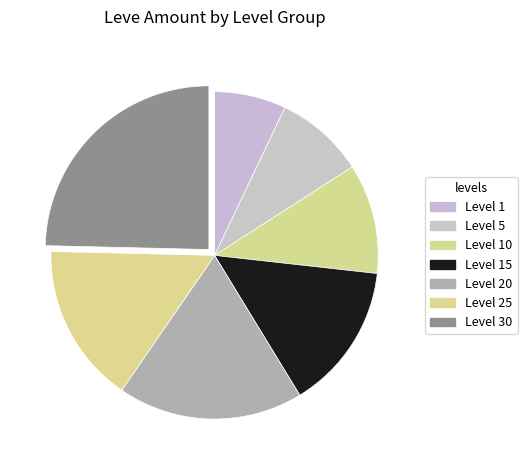

Which category has the smallest portion of the pie?

Level 1